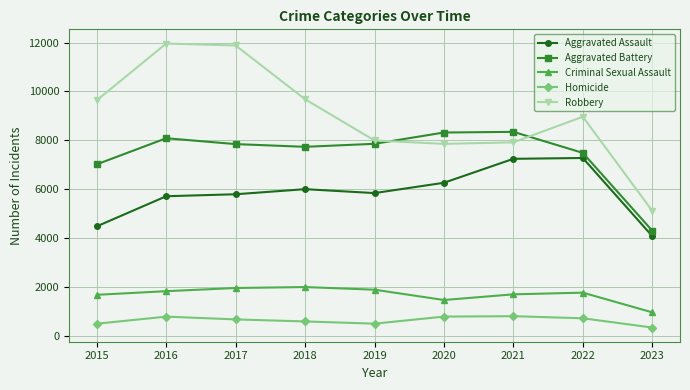

List the series in order of their peak value, highest first.

Robbery, Aggravated Battery, Aggravated Assault, Criminal Sexual Assault, Homicide